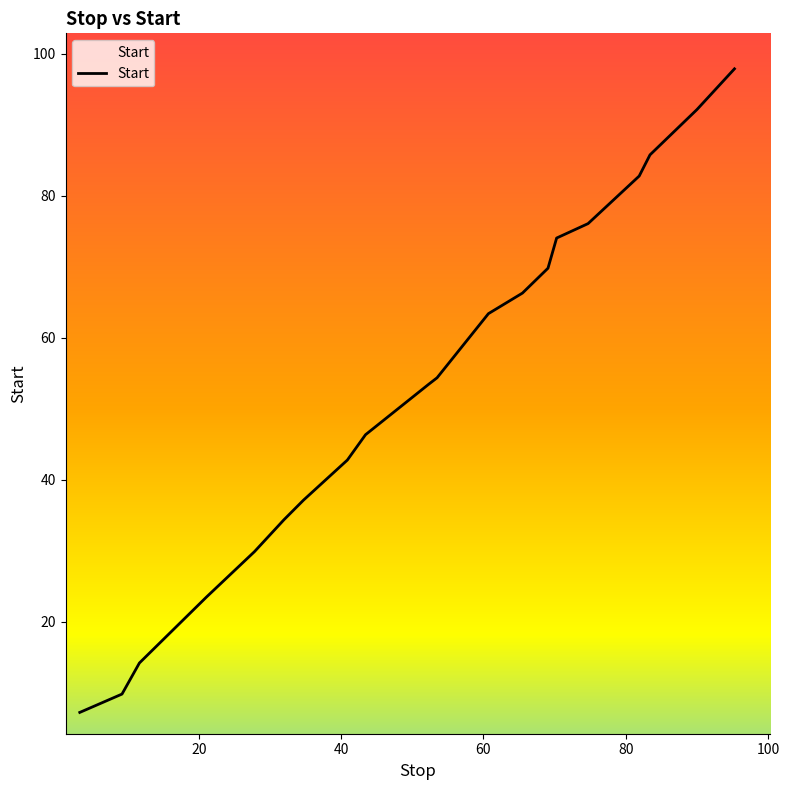

What is the sum of all values?

1061.3